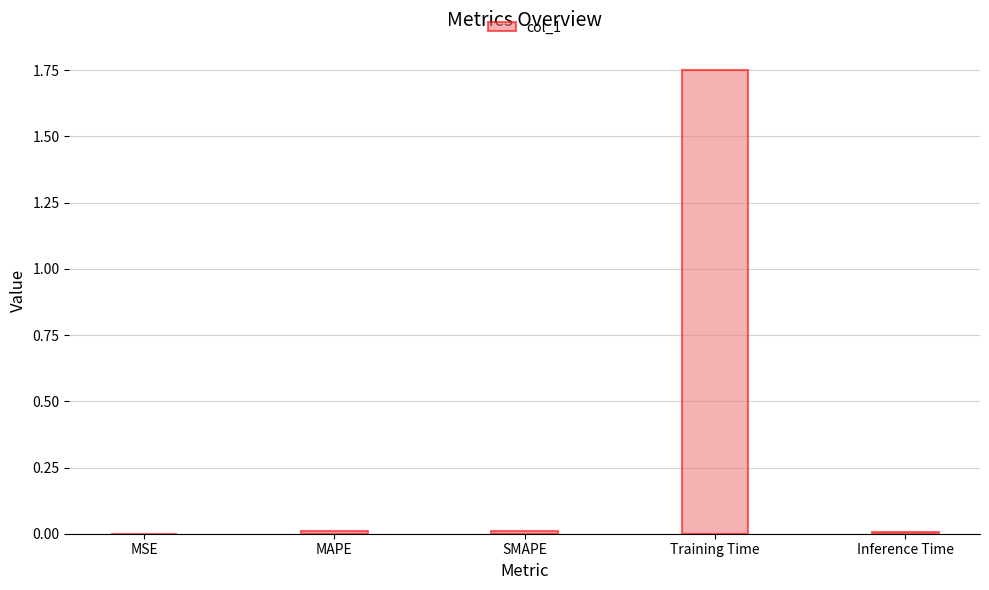

The chart shows a value of 0.0 at SMAPE. True or false?

True